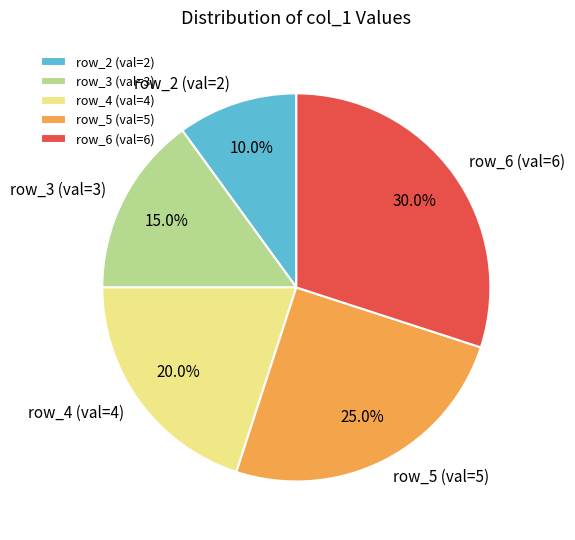

Is there any slice that represents more than half of the pie?

No